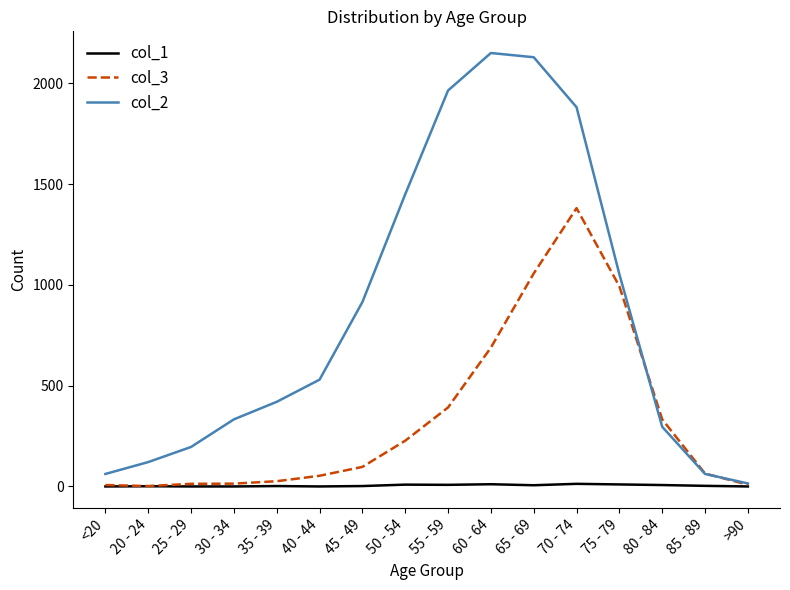

What is the approximate value of col_2 at 70 - 74, to the nearest 10?

1880